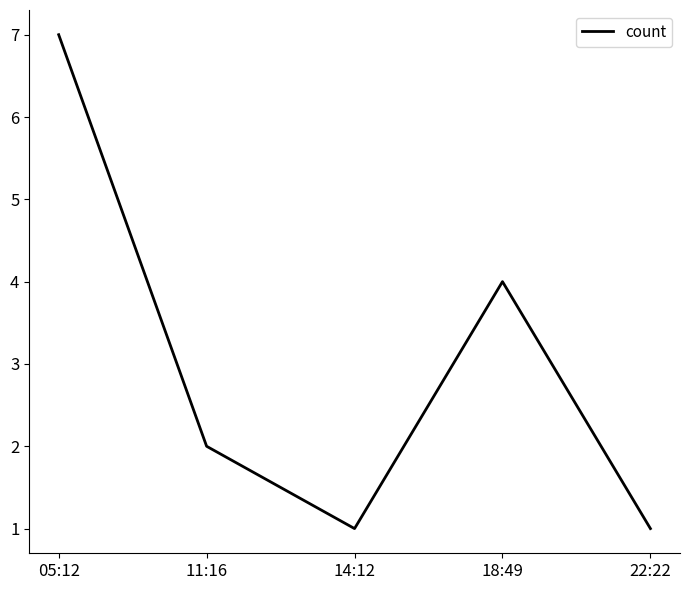

What is the difference between the maximum and minimum values?

6